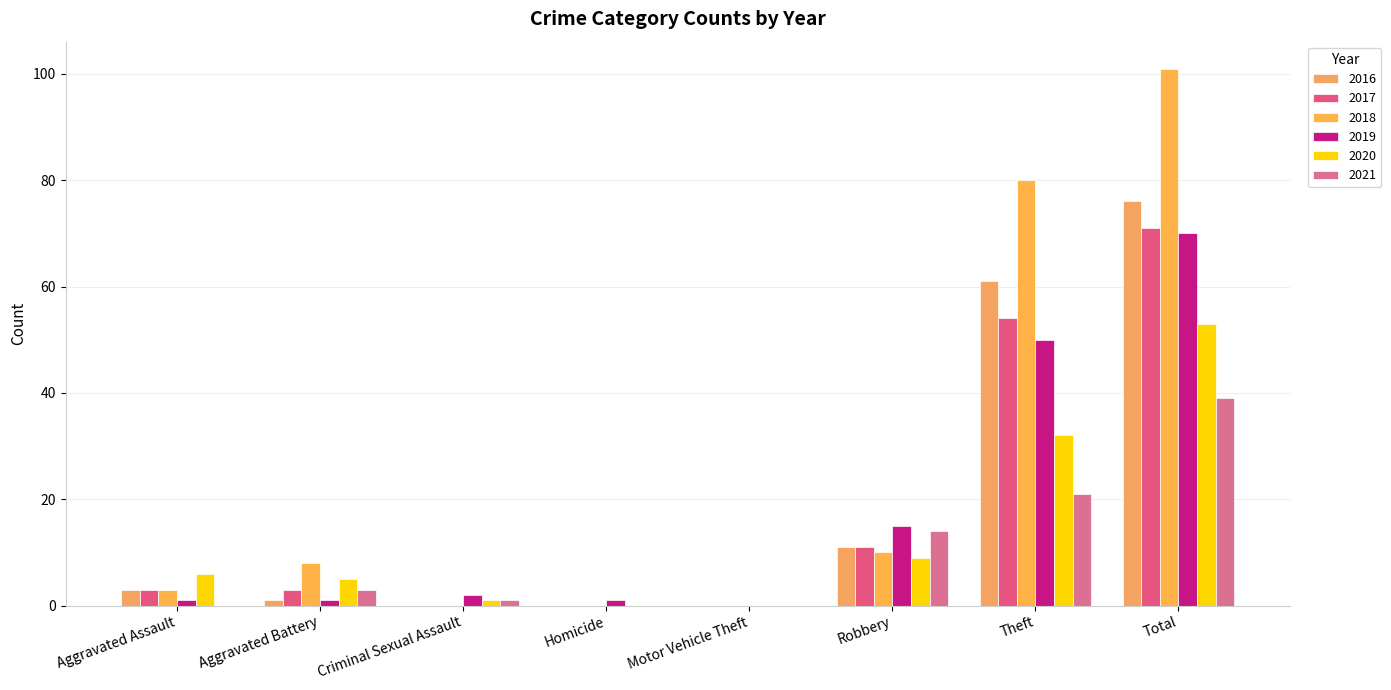

Rank the categories by 2021 value from lowest to highest.

Aggravated Assault, Homicide, Motor Vehicle Theft, Criminal Sexual Assault, Aggravated Battery, Robbery, Theft, Total